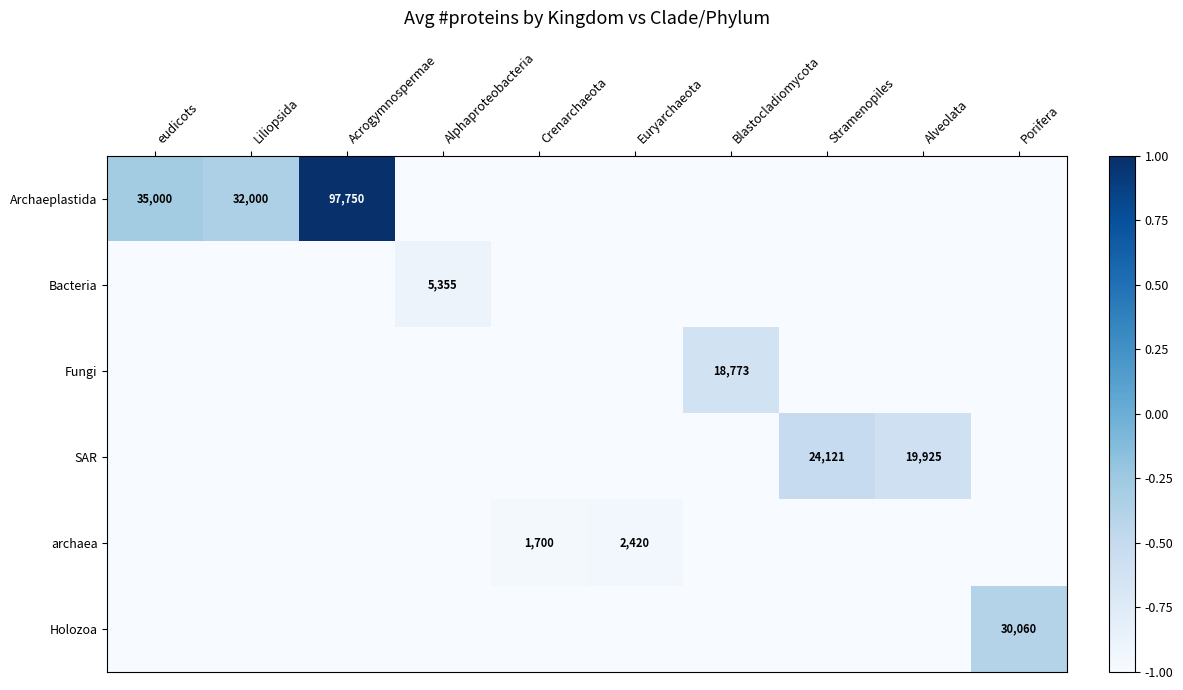

True or false: SAR has a value of 10032 at Stramenopiles.

False